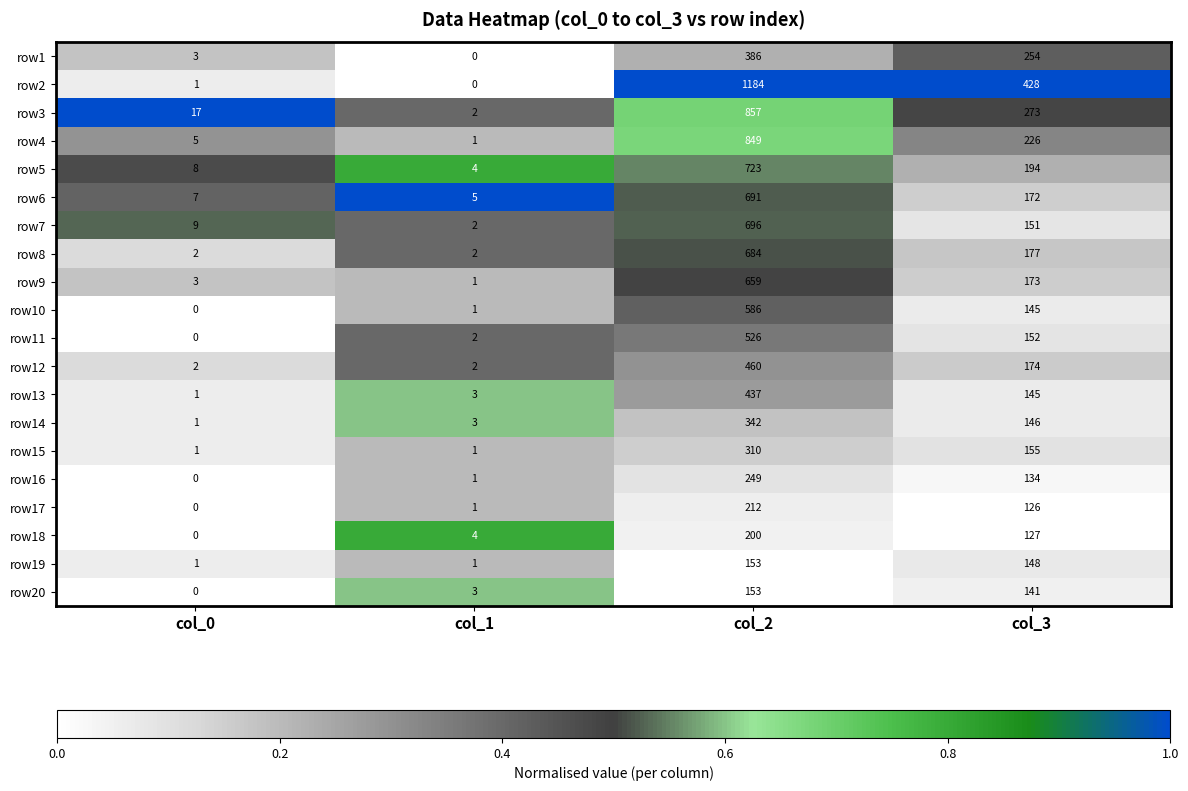

What is the difference between the maximum and minimum values in the row12 series?

458